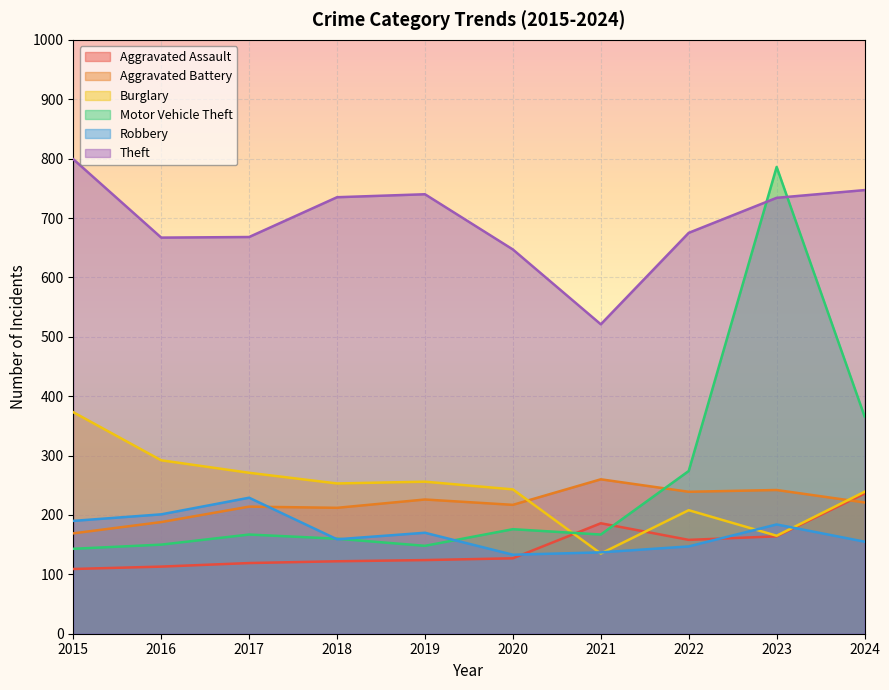

What is the lowest value of the Robbery series?

133